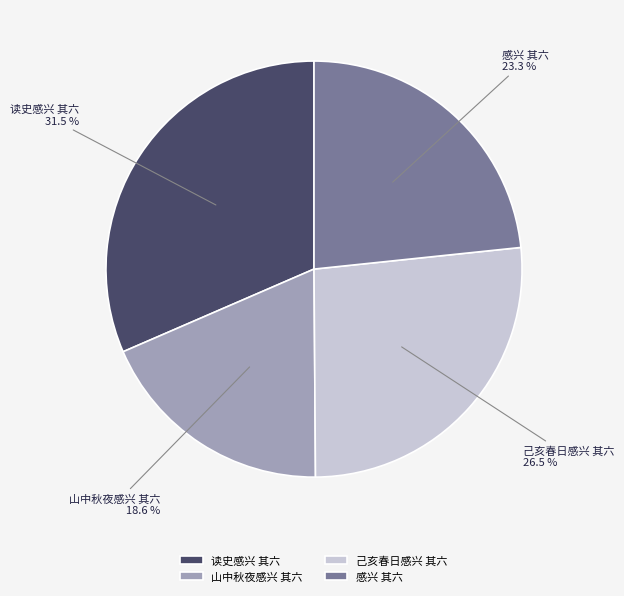

The 读史感兴 其六 slice represents 20% of the pie. True or false?

False